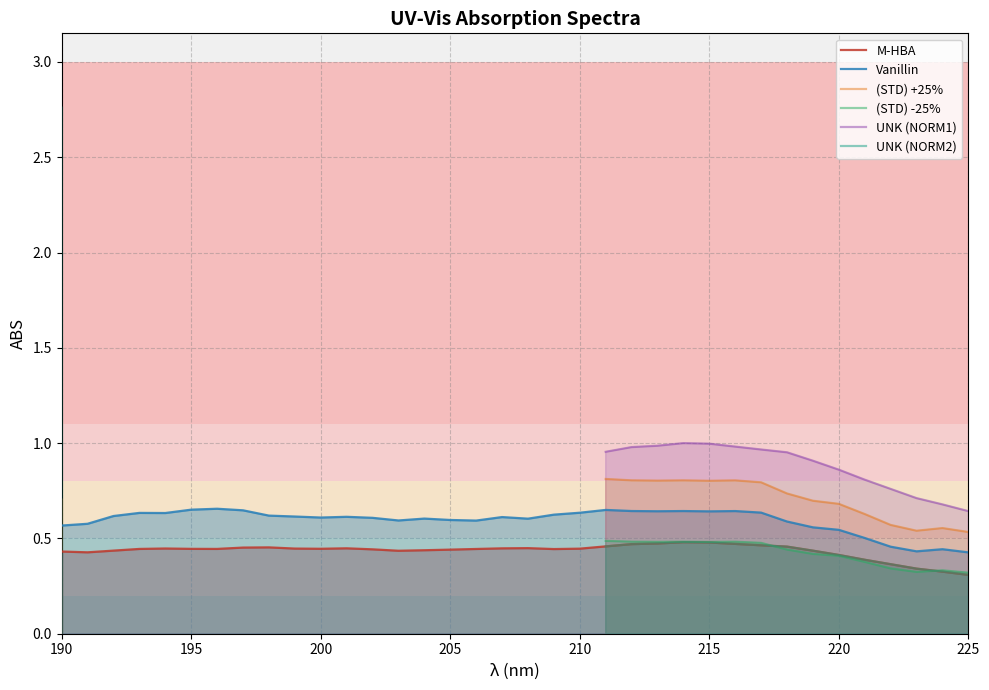

What is the smallest value displayed?

0.3